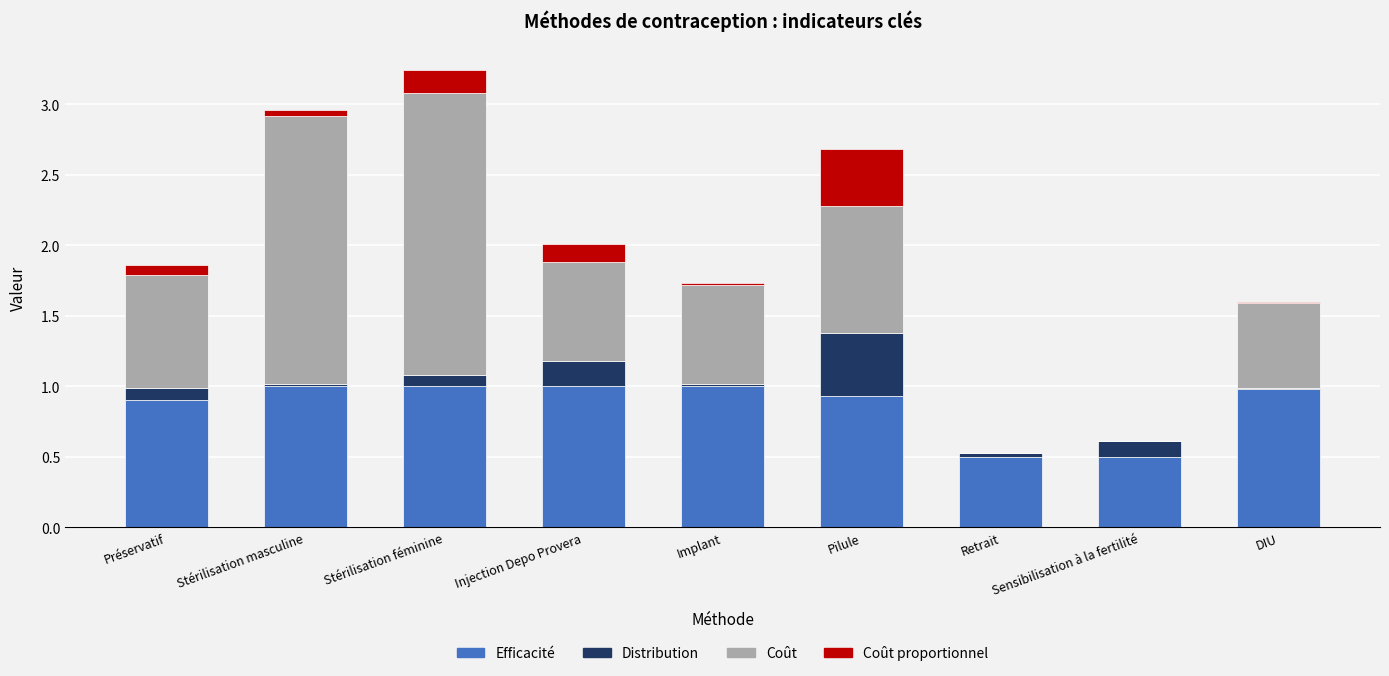

Is it true that Efficacité equals 1.0 at Implant?

True